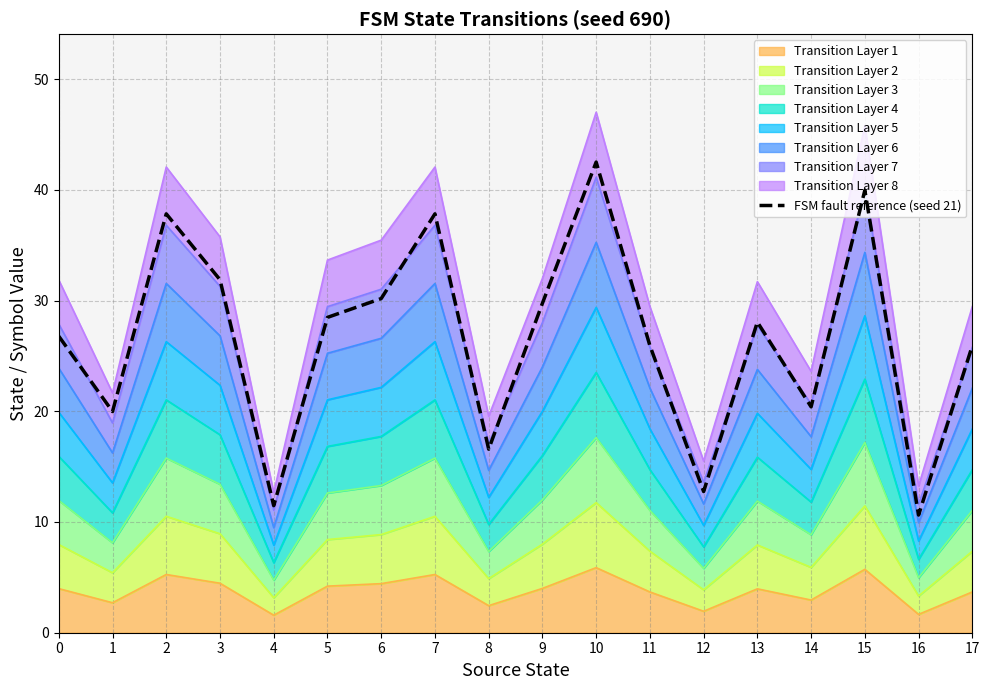

What is the sum of the values at 10 and 2?

80.3